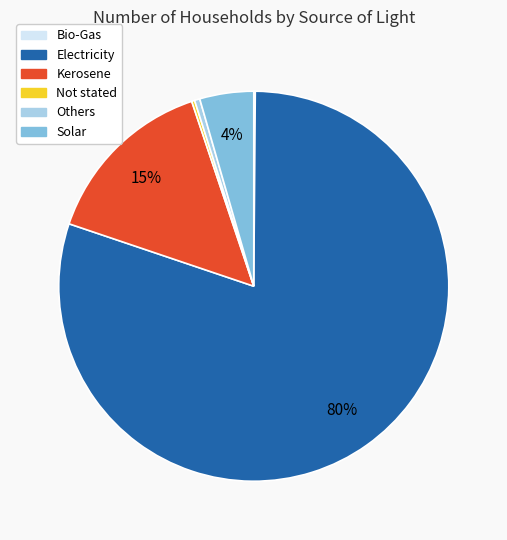

To the nearest percent, what percentage of the pie is Kerosene?

15%